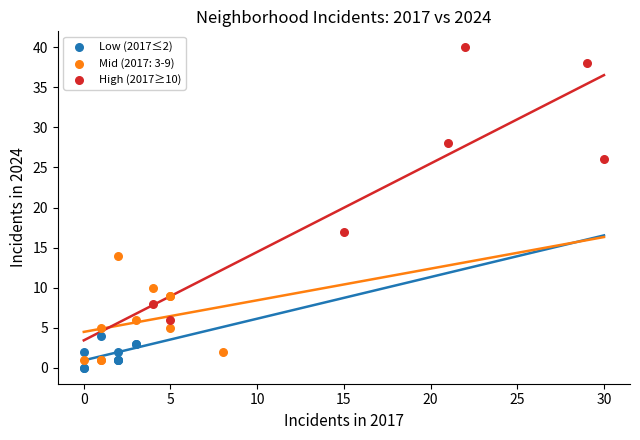

Which series reaches the maximum Y coordinate?

High (2017≥10)